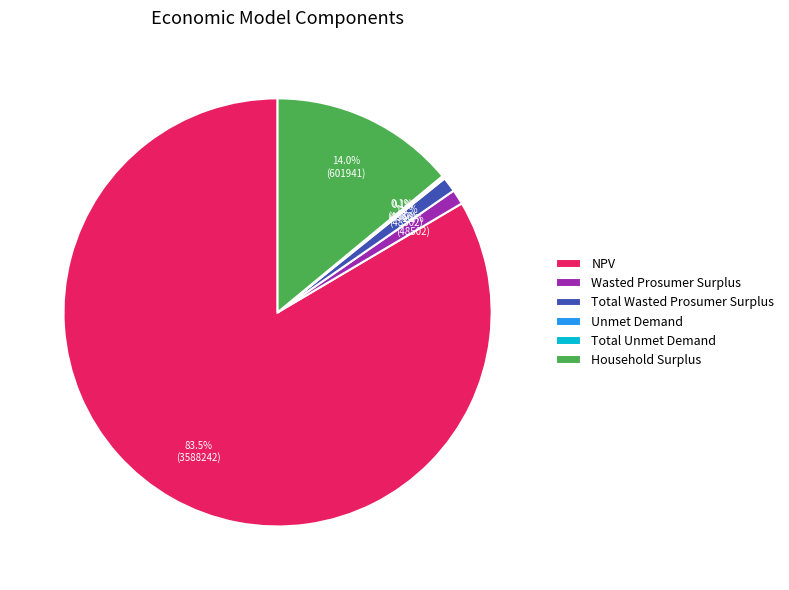

To the nearest percent, what portion does Household Surplus represent?

14%